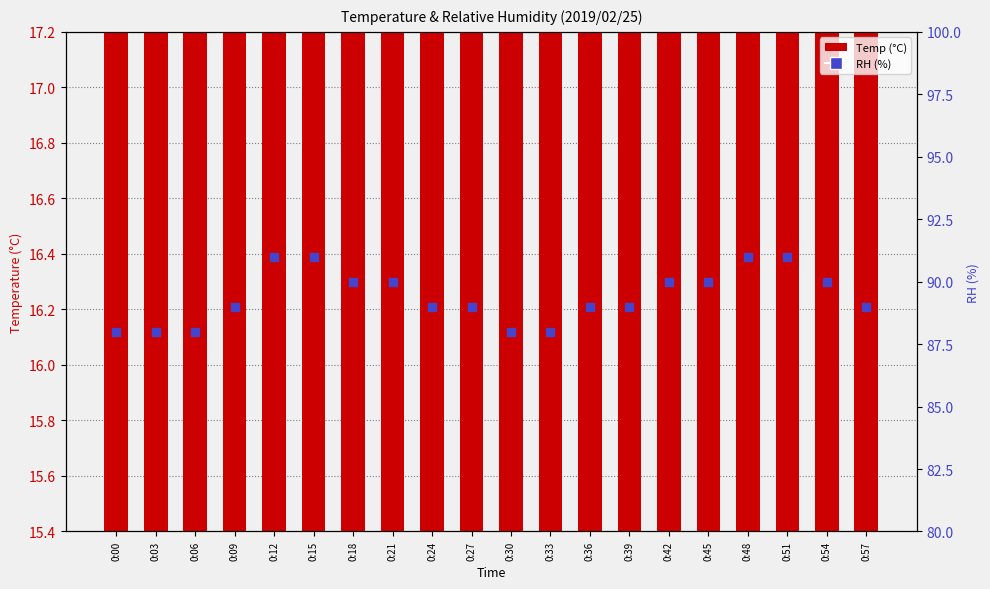

At which category is the sum across all series the highest?

0:12